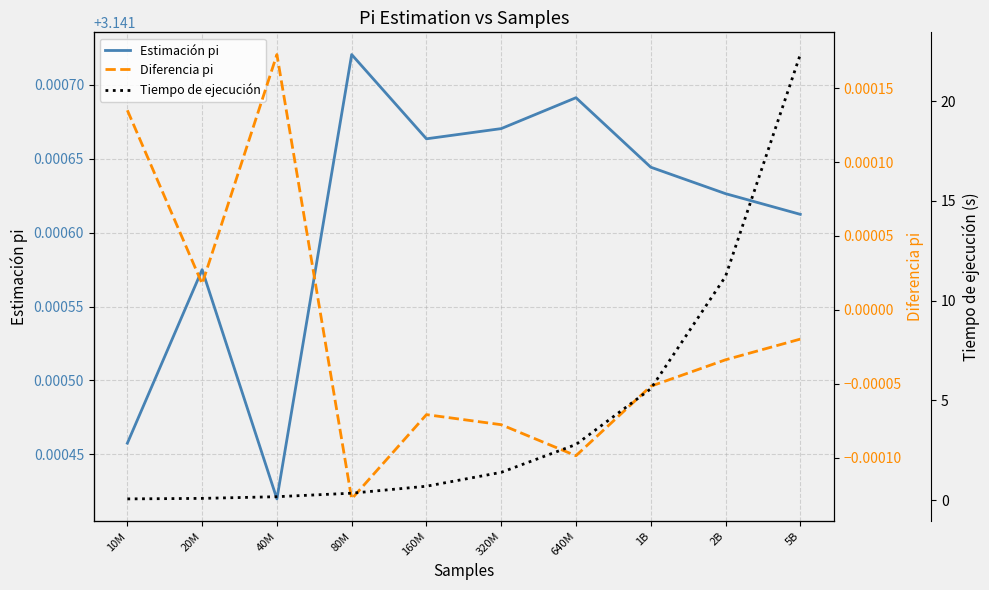

Count the number of categories in the chart.

10